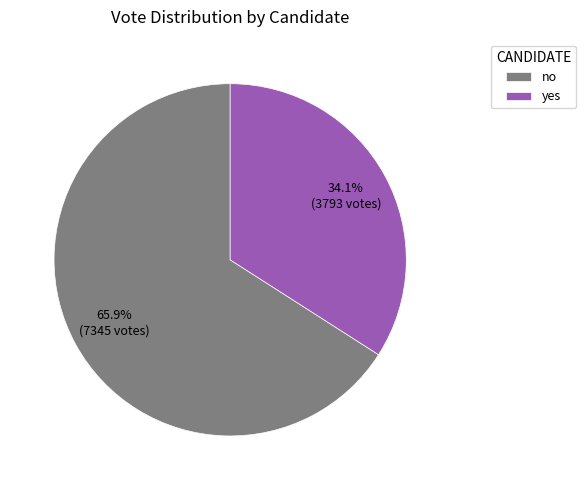

Is there a majority slice in this chart?

Yes